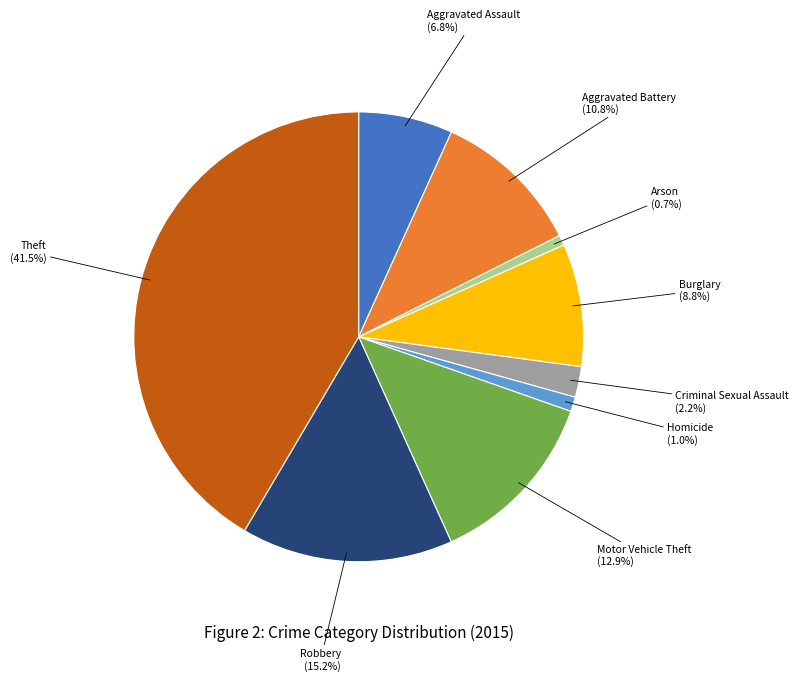

Is there any slice that represents more than half of the pie?

No